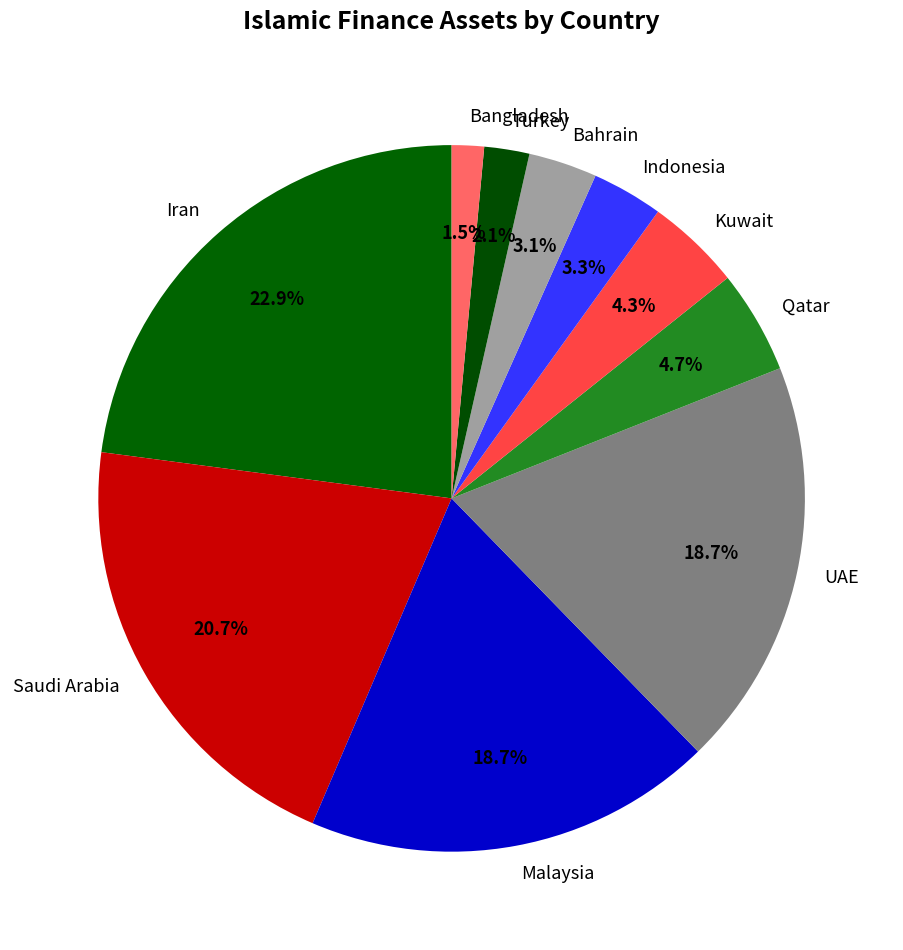

Between Bangladesh and Indonesia, which is larger?

Indonesia